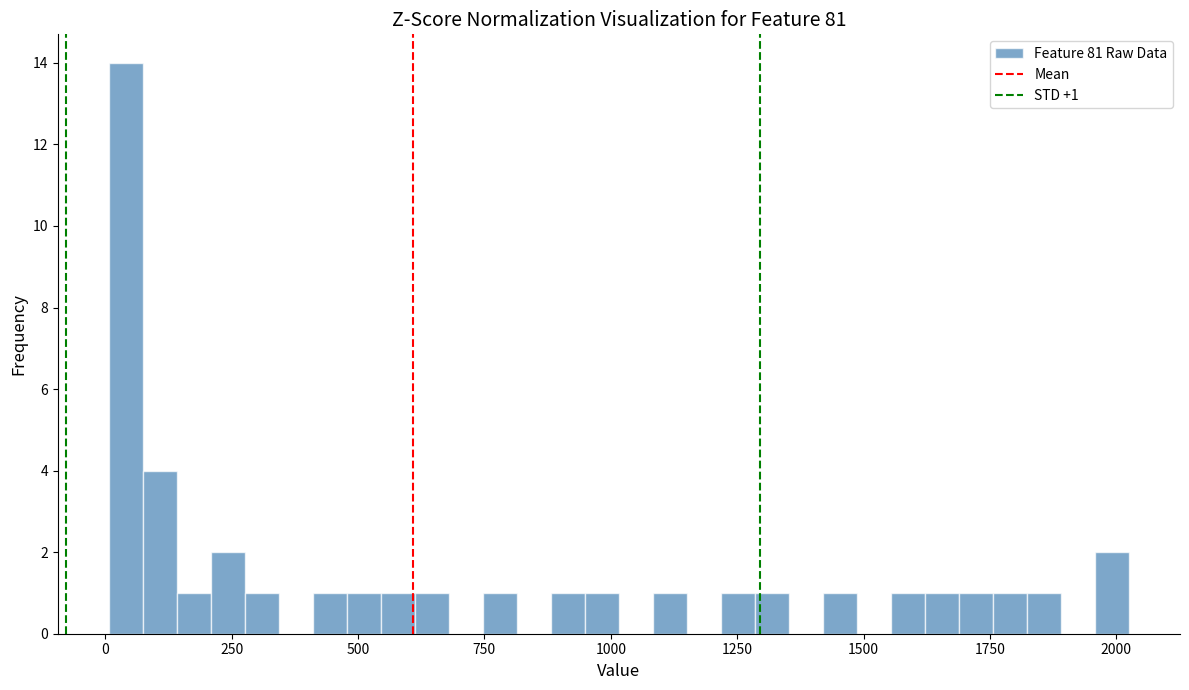

Read against the x-axis, roughly where is the centre of the tallest bar?

50